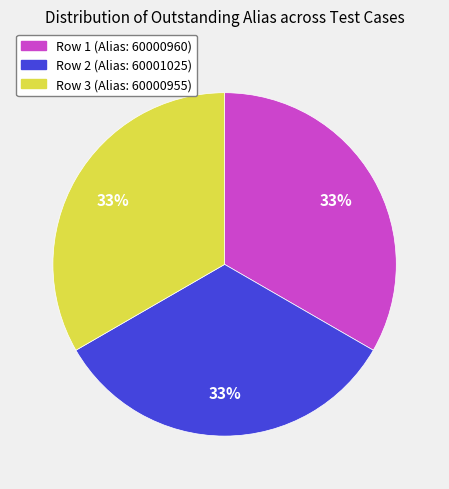

To the nearest percent, what is the combined percentage of Row 3 (Alias: 60000955) and Row 2 (Alias: 60001025)?

67%